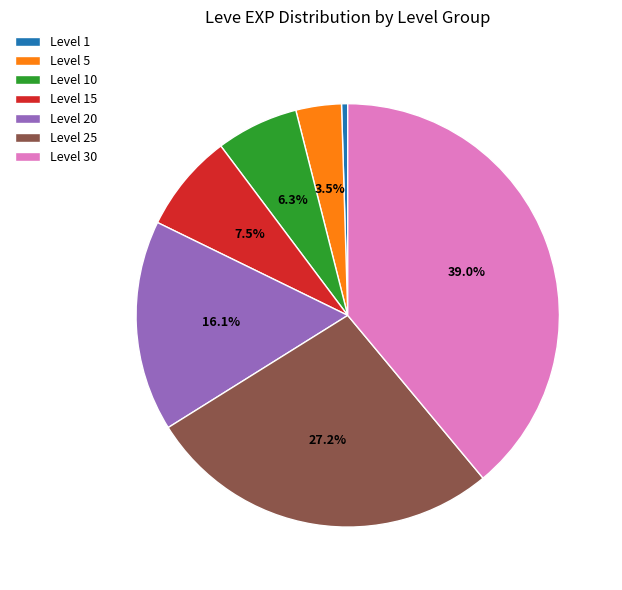

The Level 30 slice represents 39% of the pie. True or false?

True